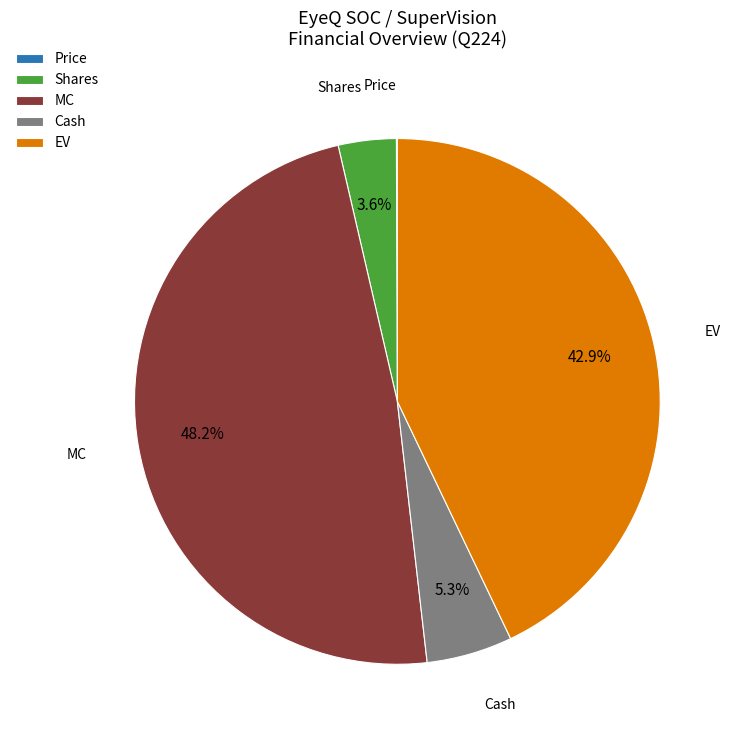

Approximately how many times larger is the value at MC compared to Cash?

9.1